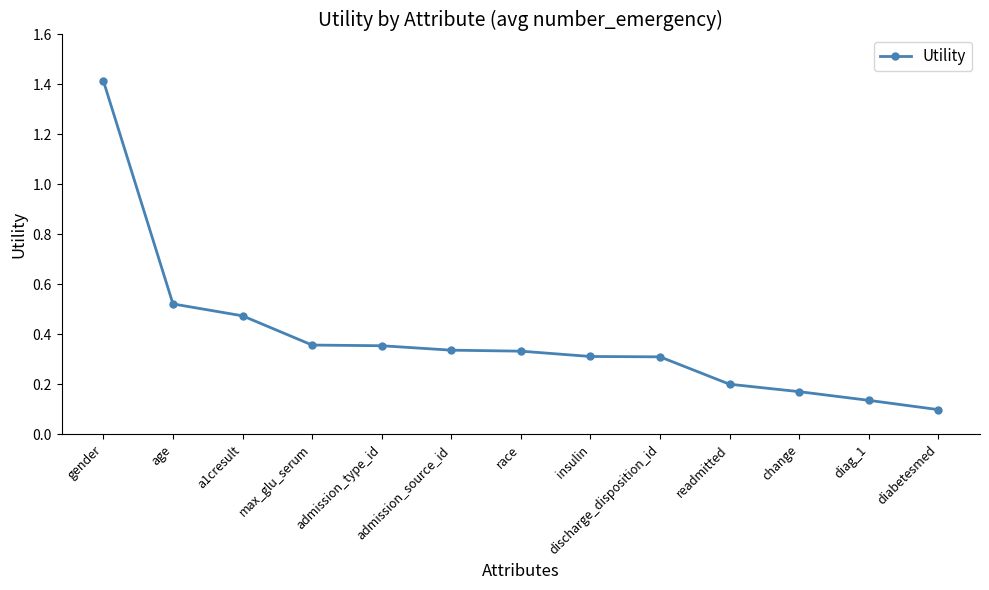

What is the sum of all values?

5.0